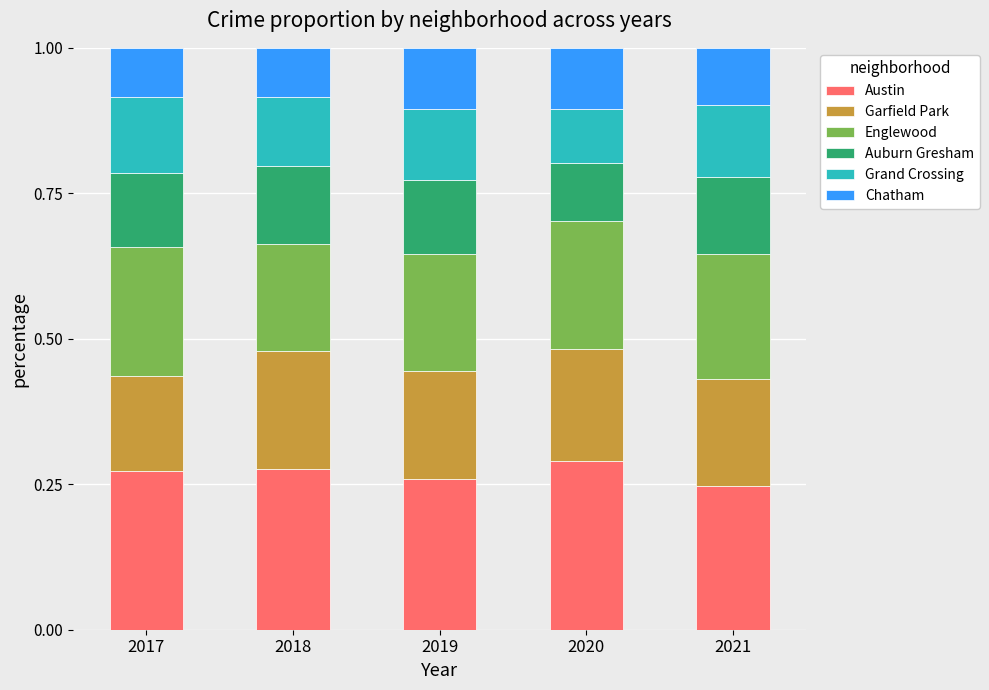

How many bars are there in total?

5